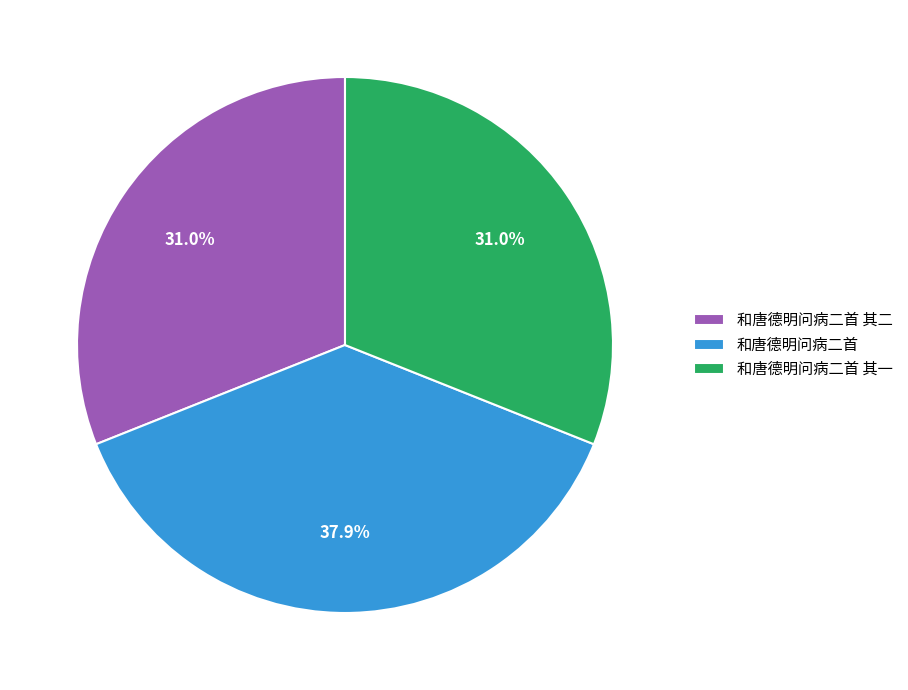

What is the ratio of the value at 和唐德明问病二首 to the value at 和唐德明问病二首 其一?

1.2